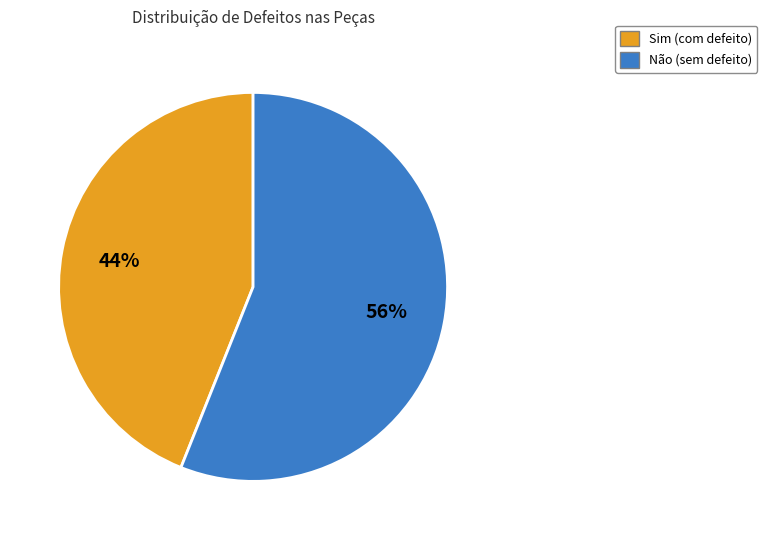

Is it true that Sim is 44% of the pie?

True